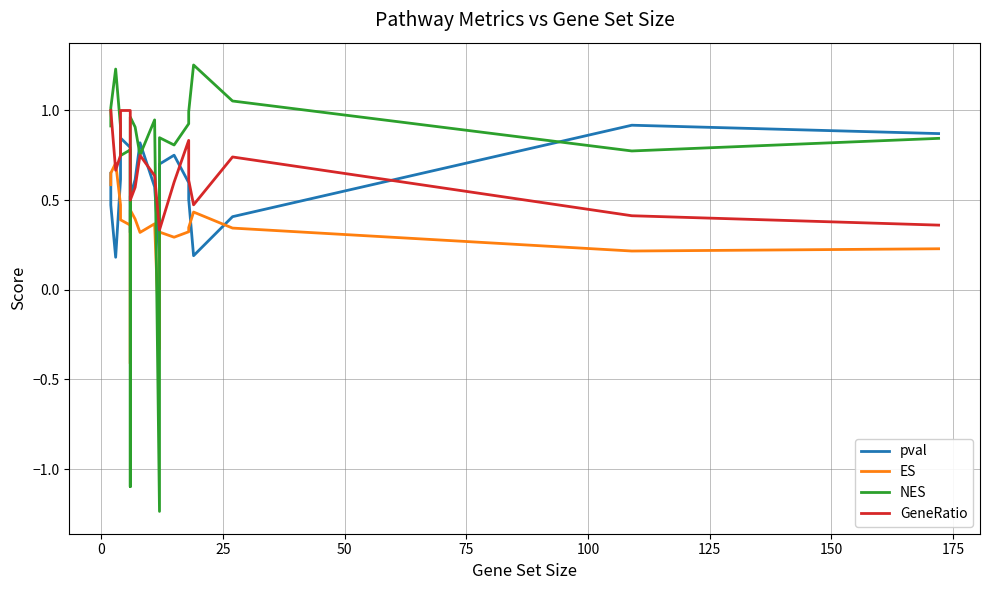

Count the number of data series in this chart.

4